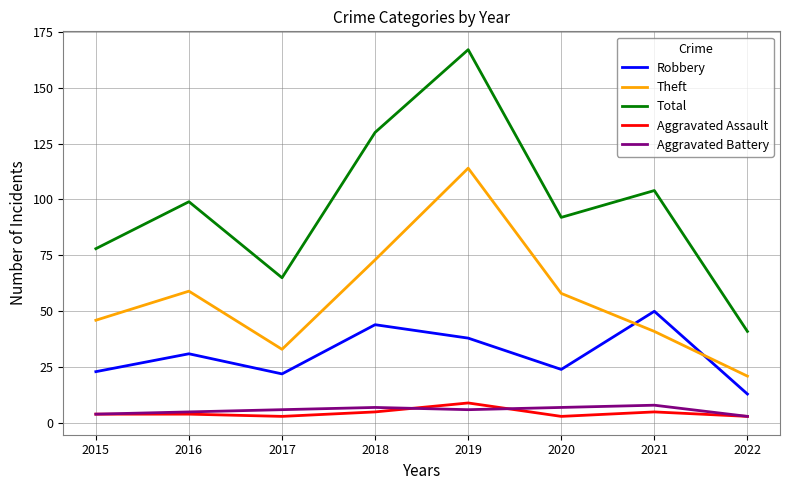

True or false: Theft and Aggravated Battery intersect in this chart.

False